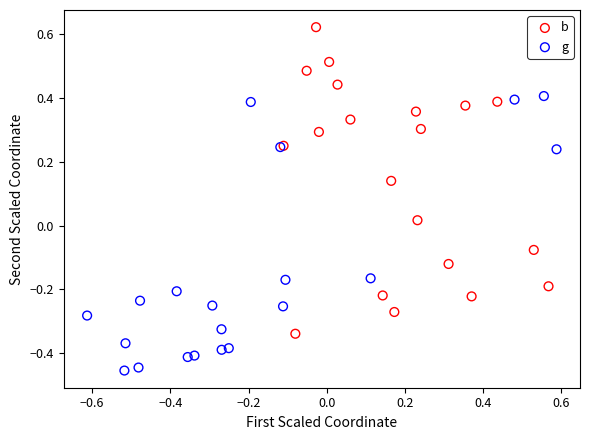

Which series contains the highest Y value?

b